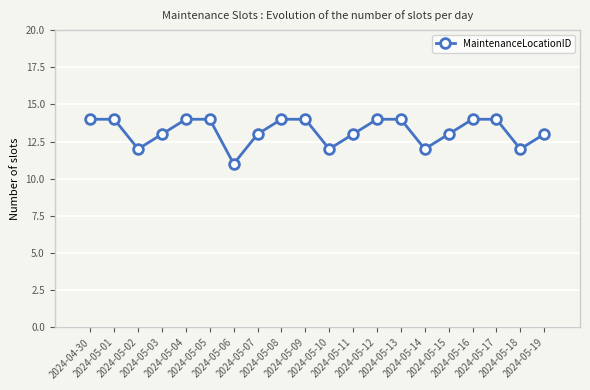

What is the minimum value shown in the chart?

11